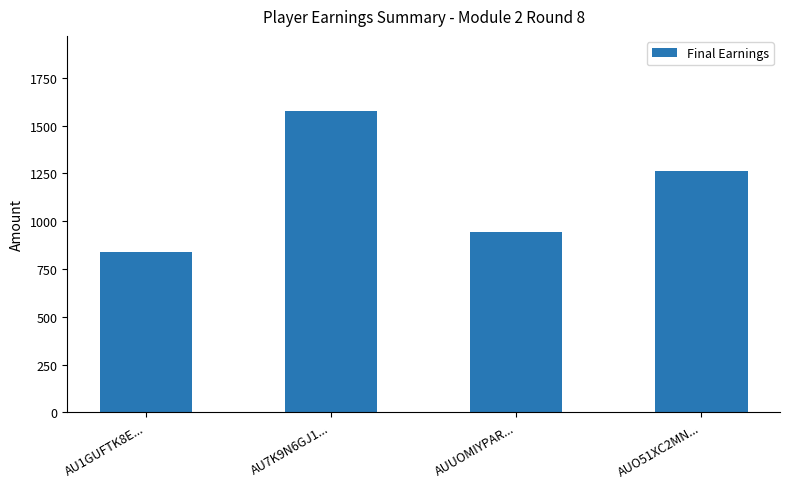

What is the difference between the maximum and second lowest values?

630